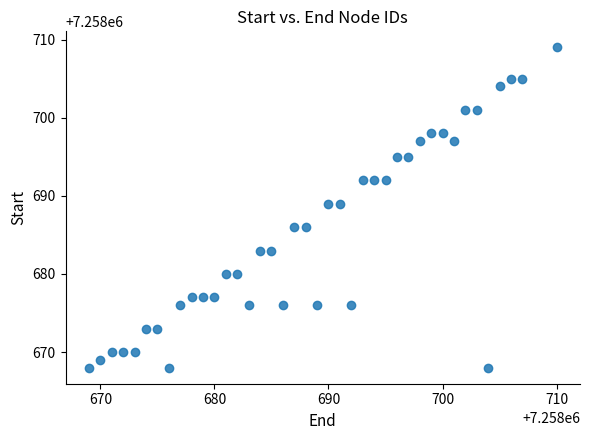

What is the range of X values (max minus min)?

41